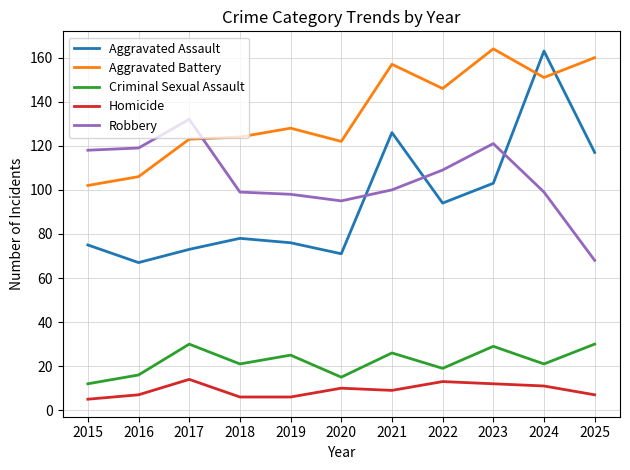

How many interior local valleys does the Criminal Sexual Assault series have?

4